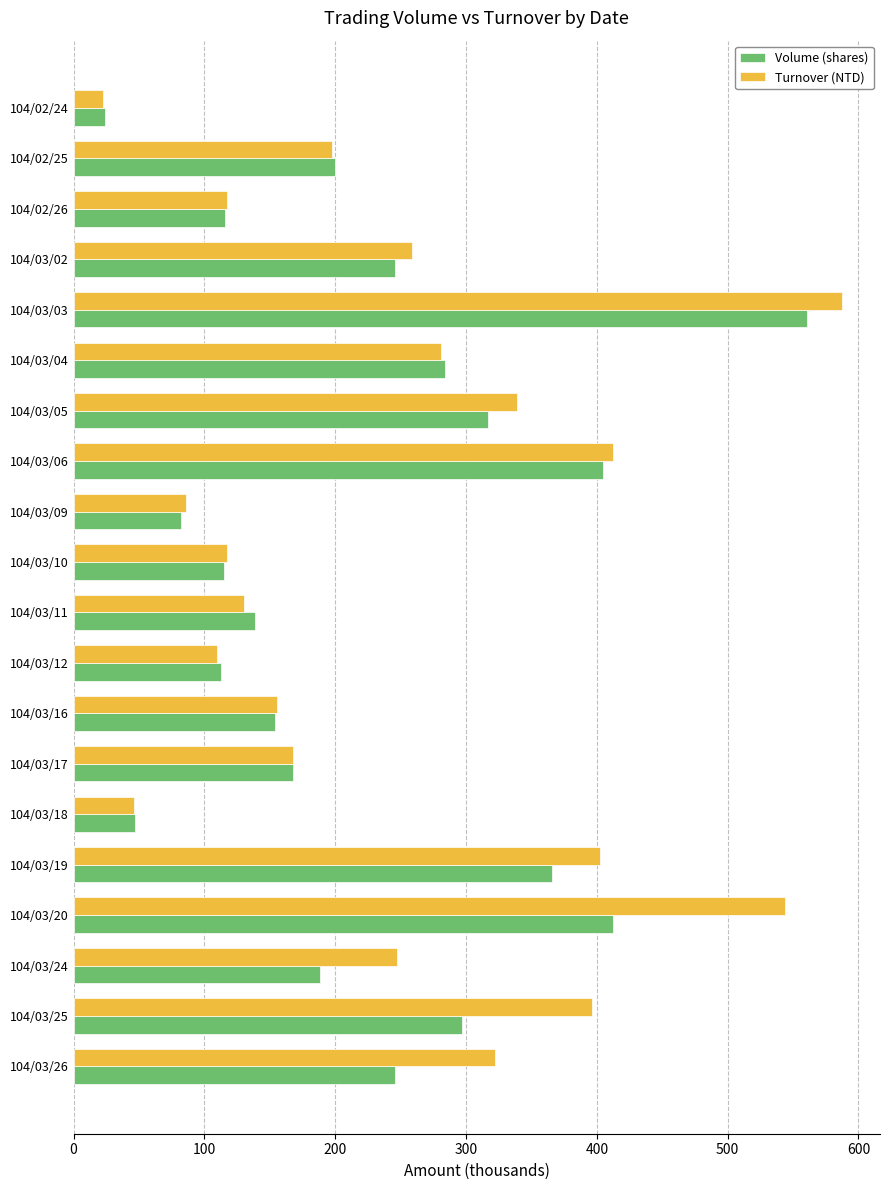

At which category does the chart reach its peak across all series?

104/03/03